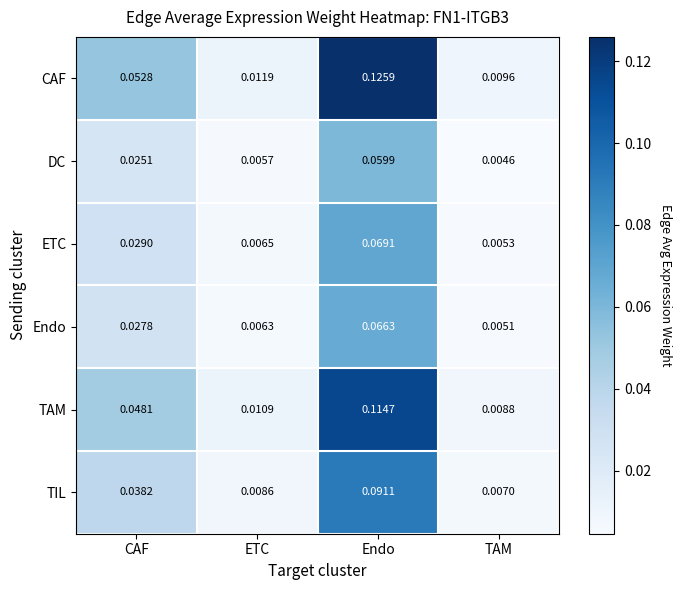

Between ETC and Endo, which series saw the biggest shift?

CAF